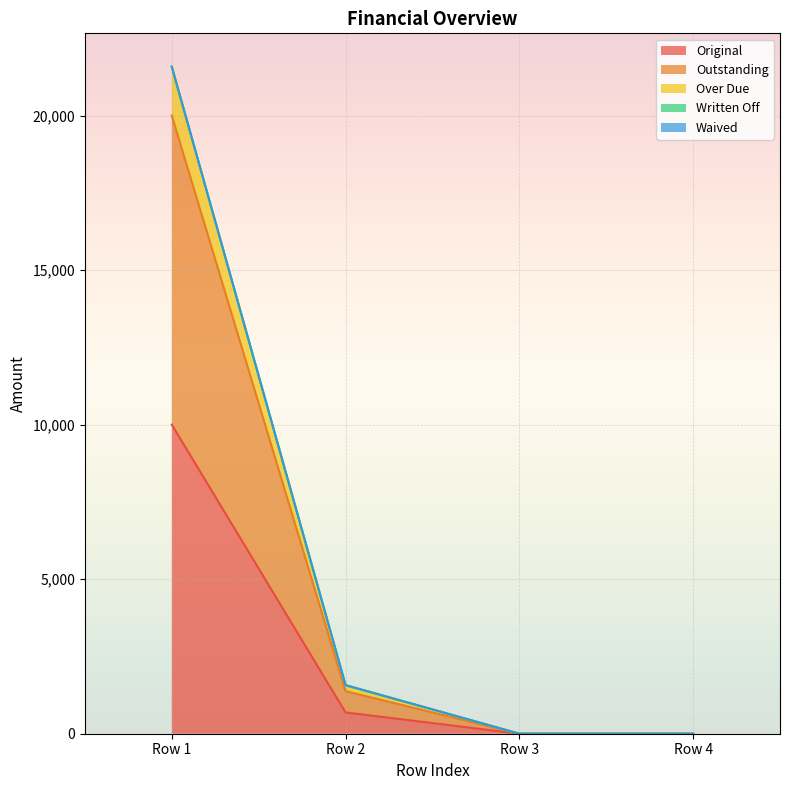

What is the value of the Original point at the 1st from the left?

10000.0